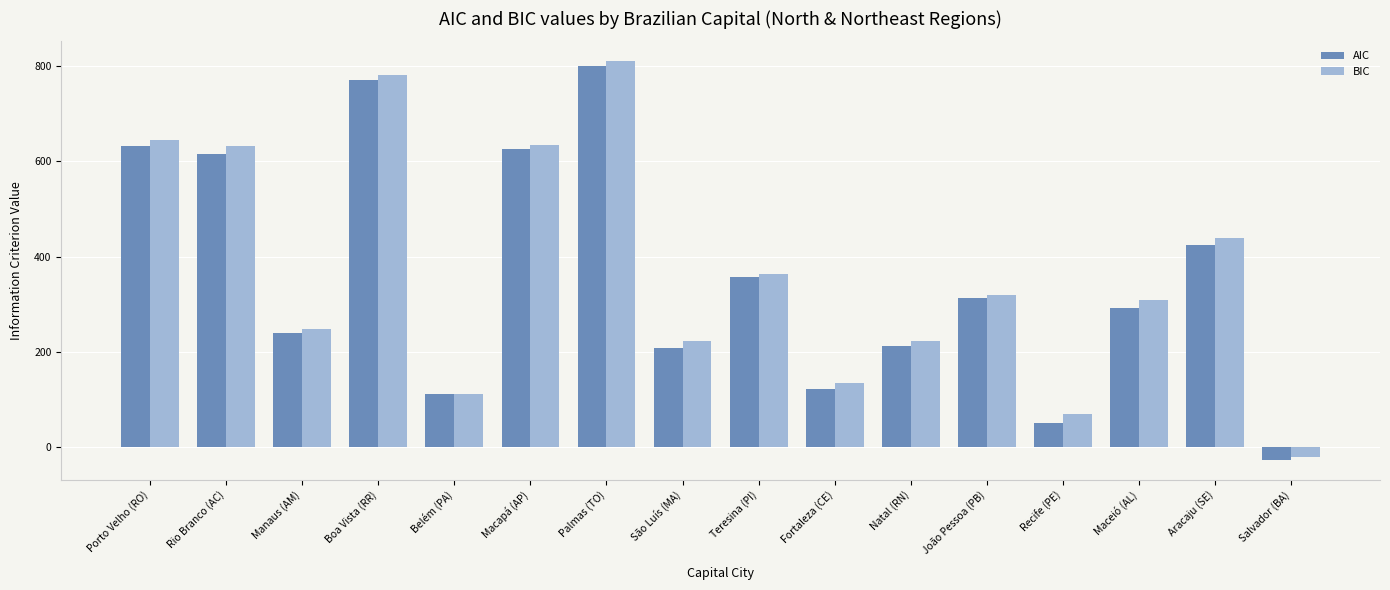

What is the label of the 12th bar from the left?

João Pessoa (PB)